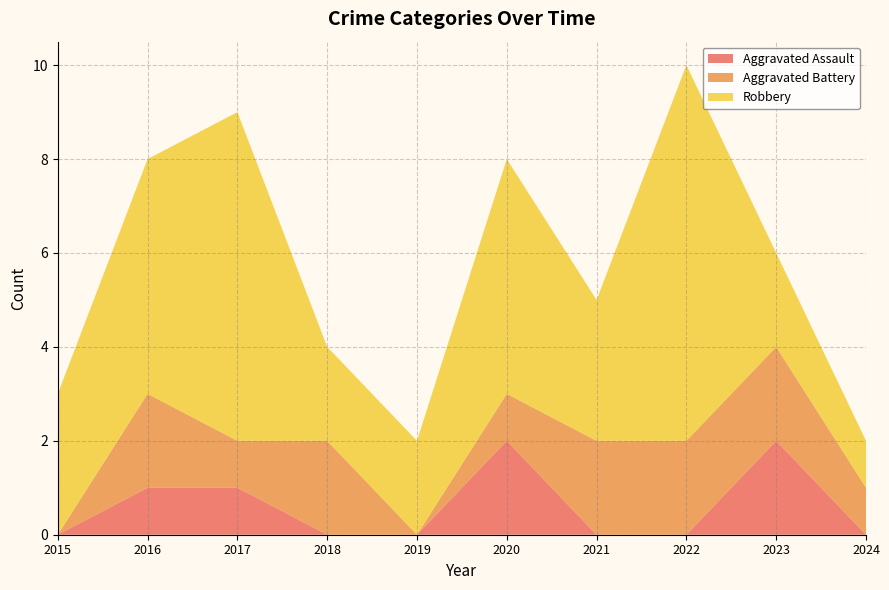

Reading left to right, list all the values displayed in this chart.

Aggravated Assault: 0	1	1	0	0	2	0	0	2	0
Aggravated Battery: 0	2	1	2	0	1	2	2	2	1
Robbery: 3	5	7	2	2	5	3	8	2	1